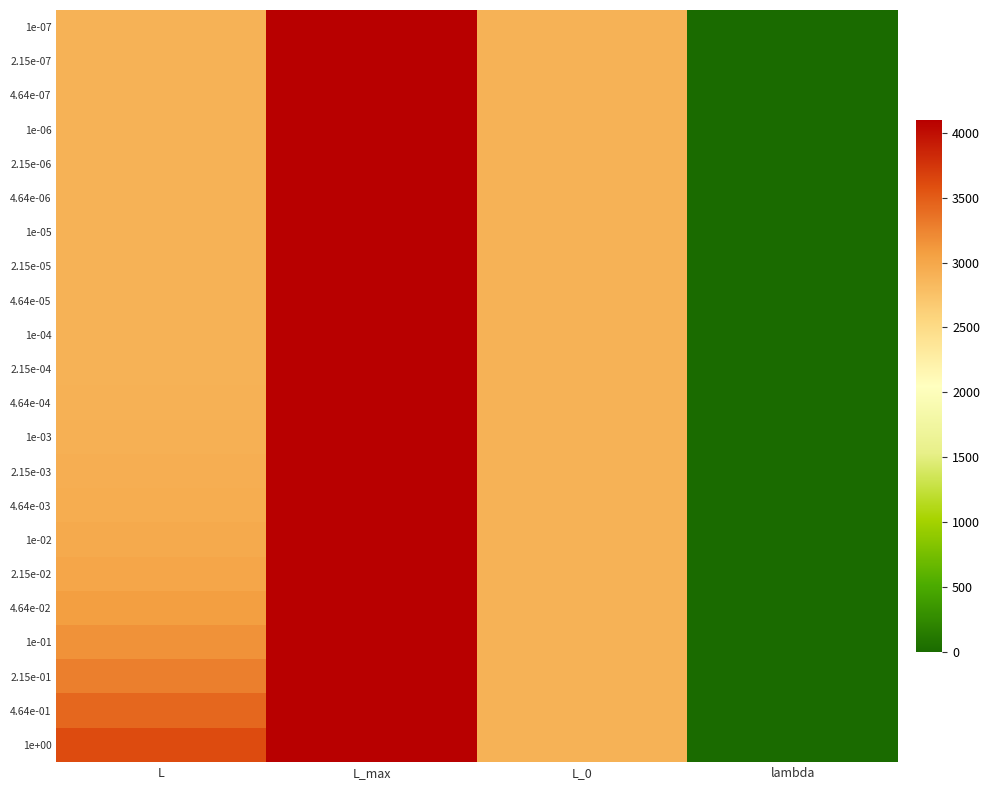

Which category has the lowest value across all series?

lambda